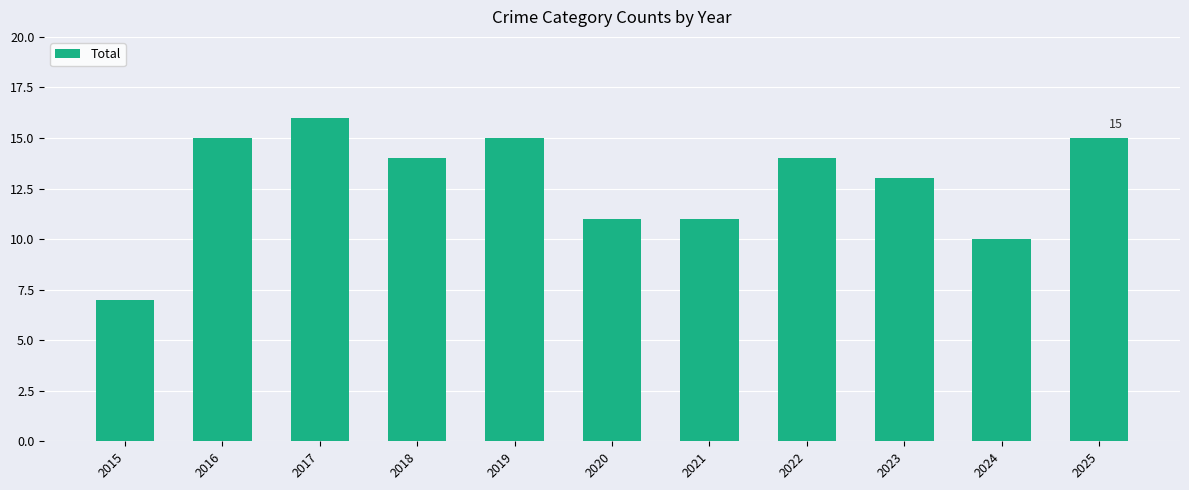

How many series are shown in this chart?

1